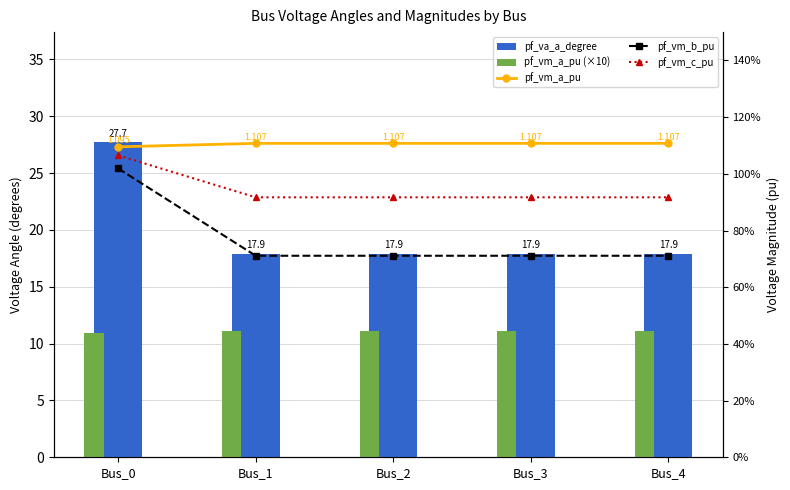

How many data points does each series have?

5